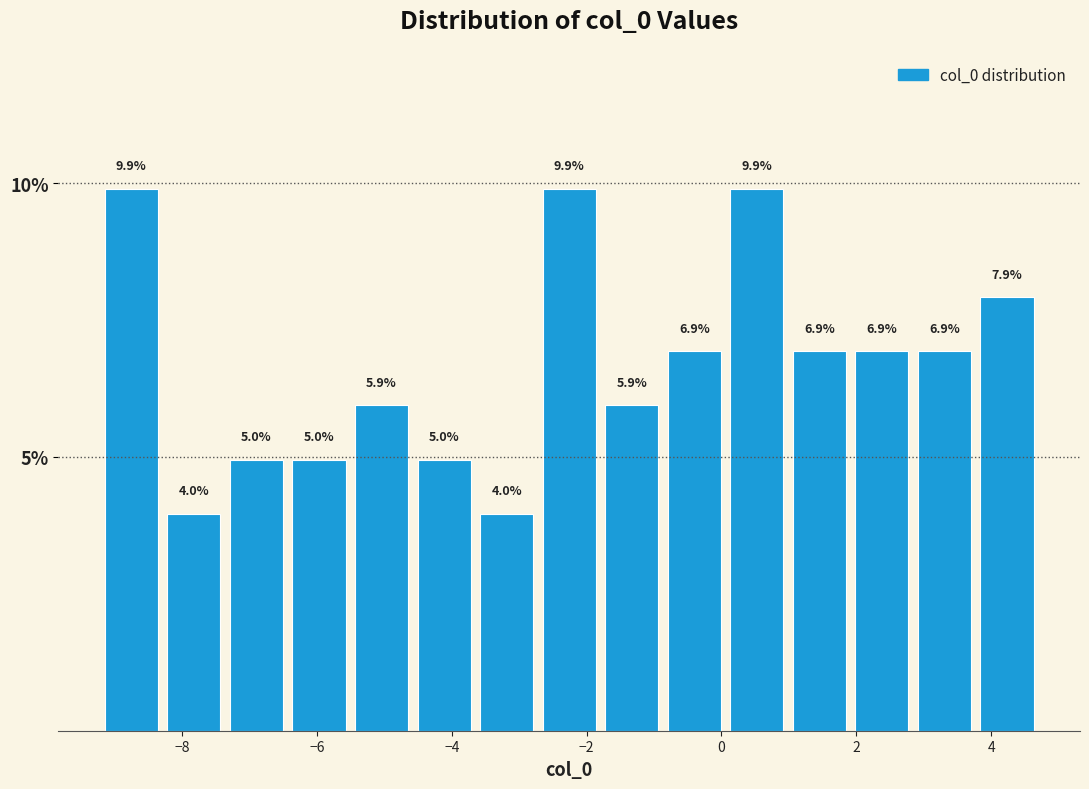

Reading left to right, list every bar in this chart as the range it spans on the x-axis followed by its height. The bar edges are not printed on the chart, so give them approximately, as read against the axis.

-9.2 to -8.2: 9.9
-8.2 to -7.4: 4.0
-7.4 to -6.4: 5.0
-6.4 to -5.6: 5.0
-5.6 to -4.6: 5.9
-4.6 to -3.6: 5.0
-3.6 to -2.8: 4.0
-2.8 to -1.8: 9.9
-1.8 to -0.8: 5.9
-0.8 to 0.0: 6.9
0.0 to 1.0: 9.9
1.0 to 2.0: 6.9
2.0 to 2.8: 6.9
2.8 to 3.8: 6.9
3.8 to 4.8: 7.9